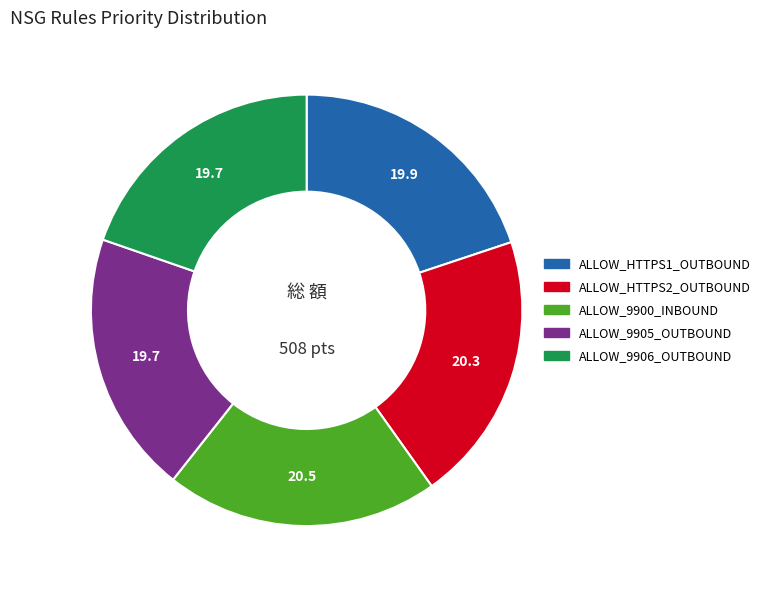

The ALLOW_HTTPS1_OUTBOUND slice represents 9% of the pie. True or false?

False